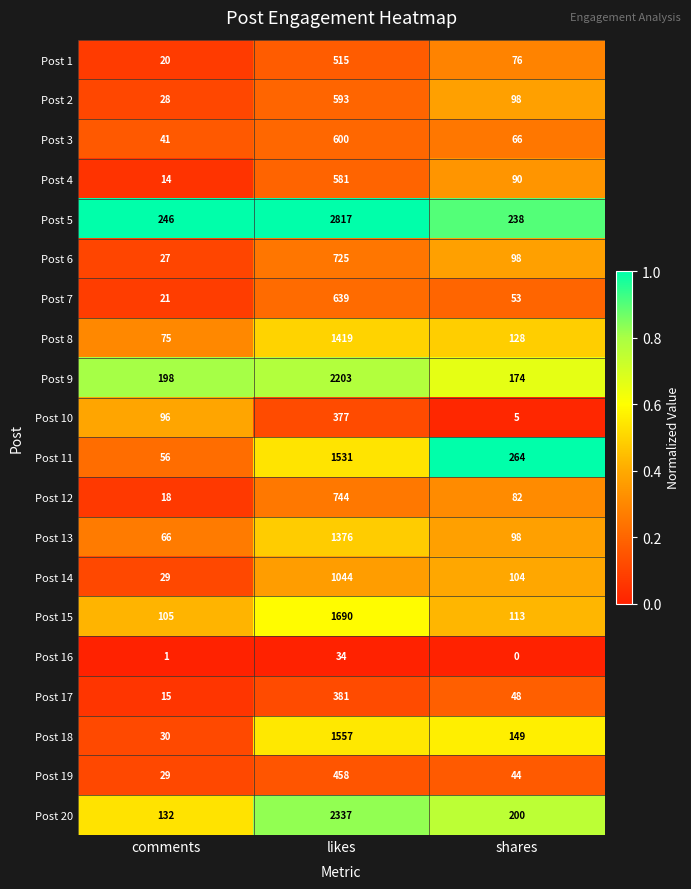

Where does the Post 6 series first go above 98?

likes